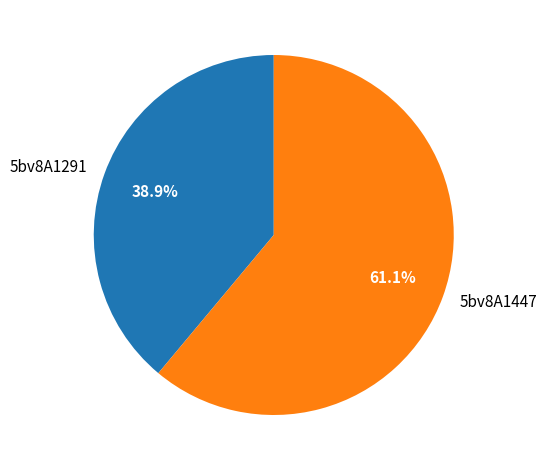

Which category has the smallest portion of the pie?

5bv8A1291